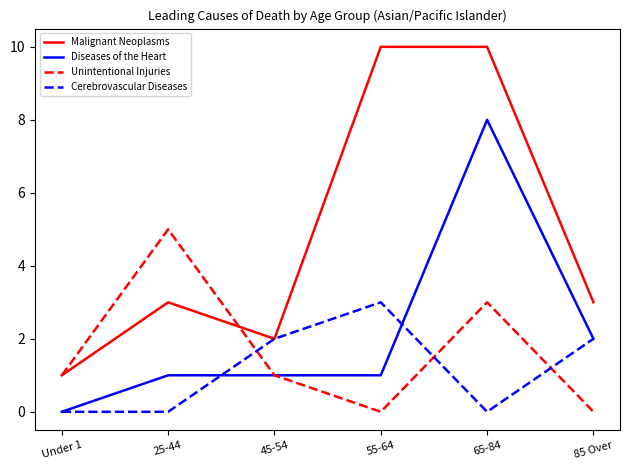

Rank the series by their maximum value, from lowest to highest.

Cerebrovascular Diseases, Unintentional Injuries, Diseases of the Heart, Malignant Neoplasms